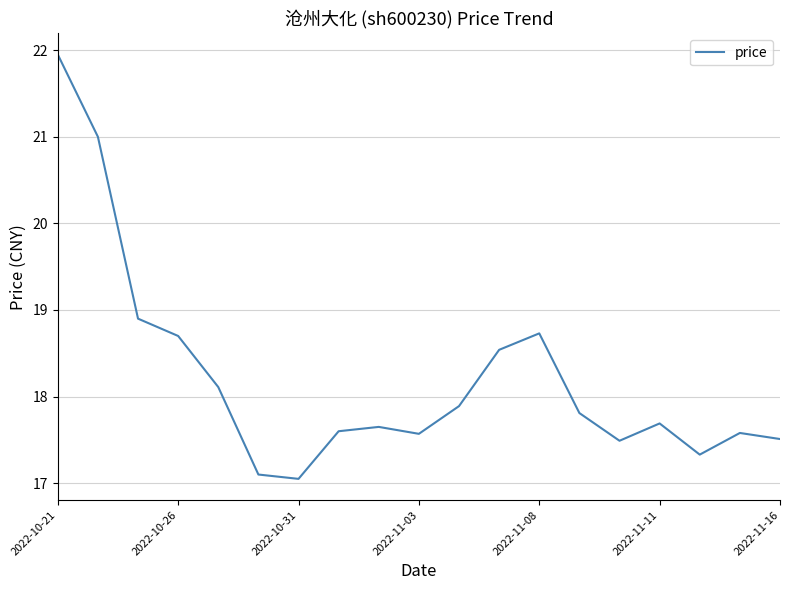

Does the chart have visible grid lines?

Yes